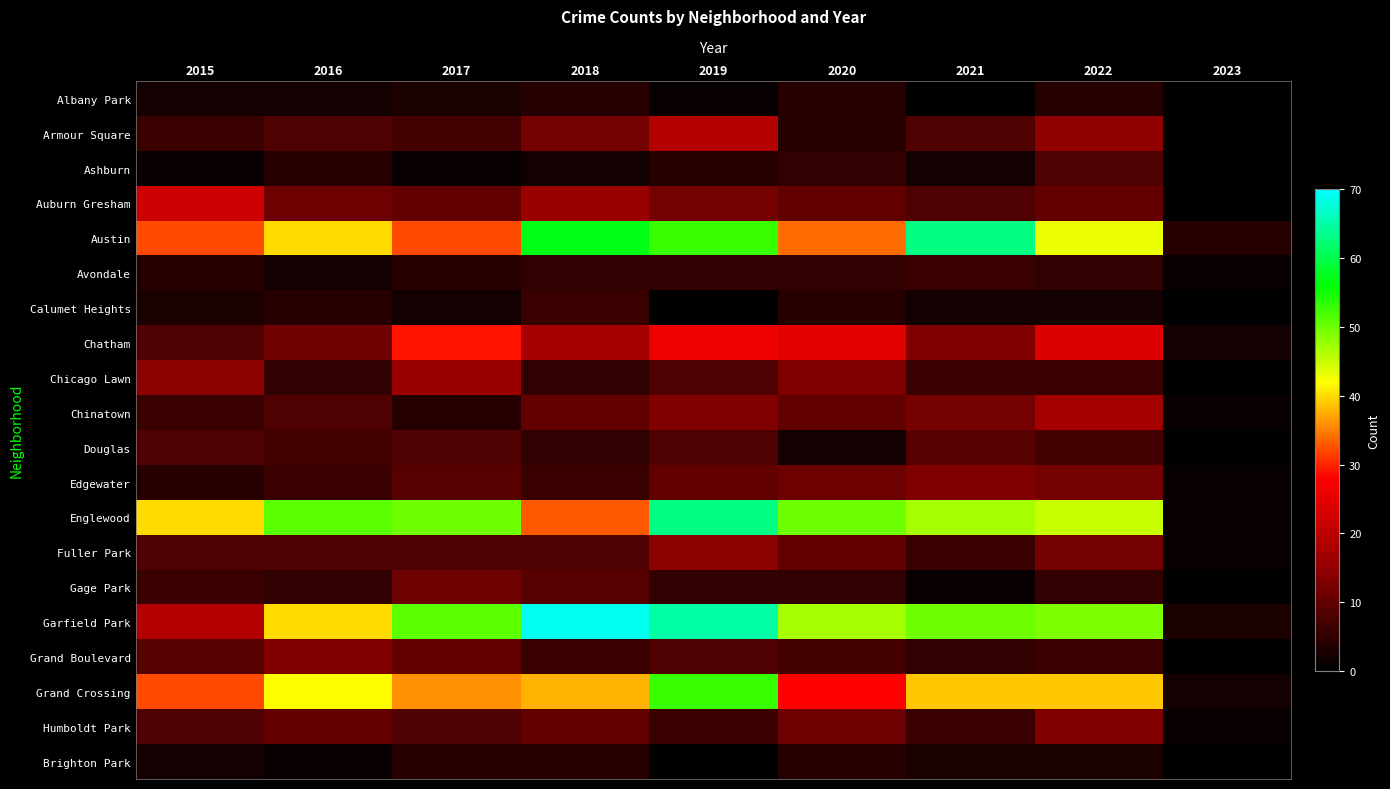

At which label does Edgewater reach its minimum?

2023